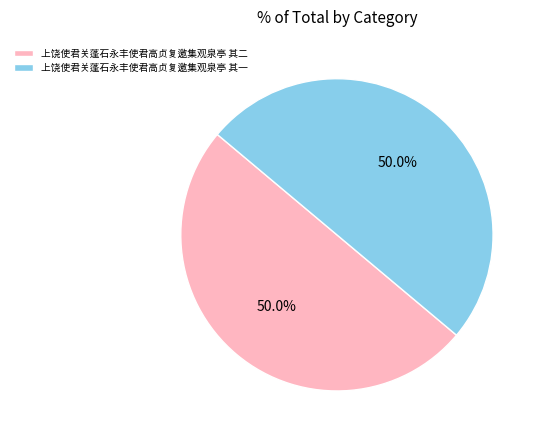

Do 上饶使君关蓬石永丰使君高贞复邀集观泉亭 其一 and 上饶使君关蓬石永丰使君高贞复邀集观泉亭 其二 together represent more than half of the pie?

Yes